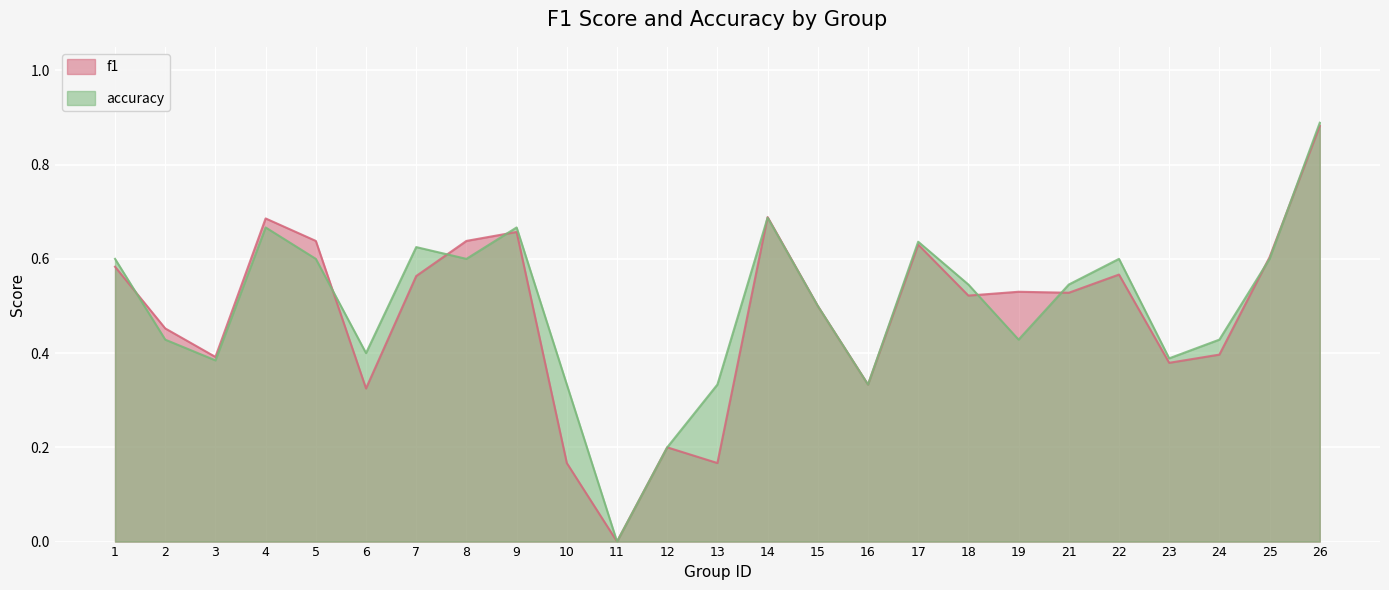

Which has a higher value, 8 or 25?

8